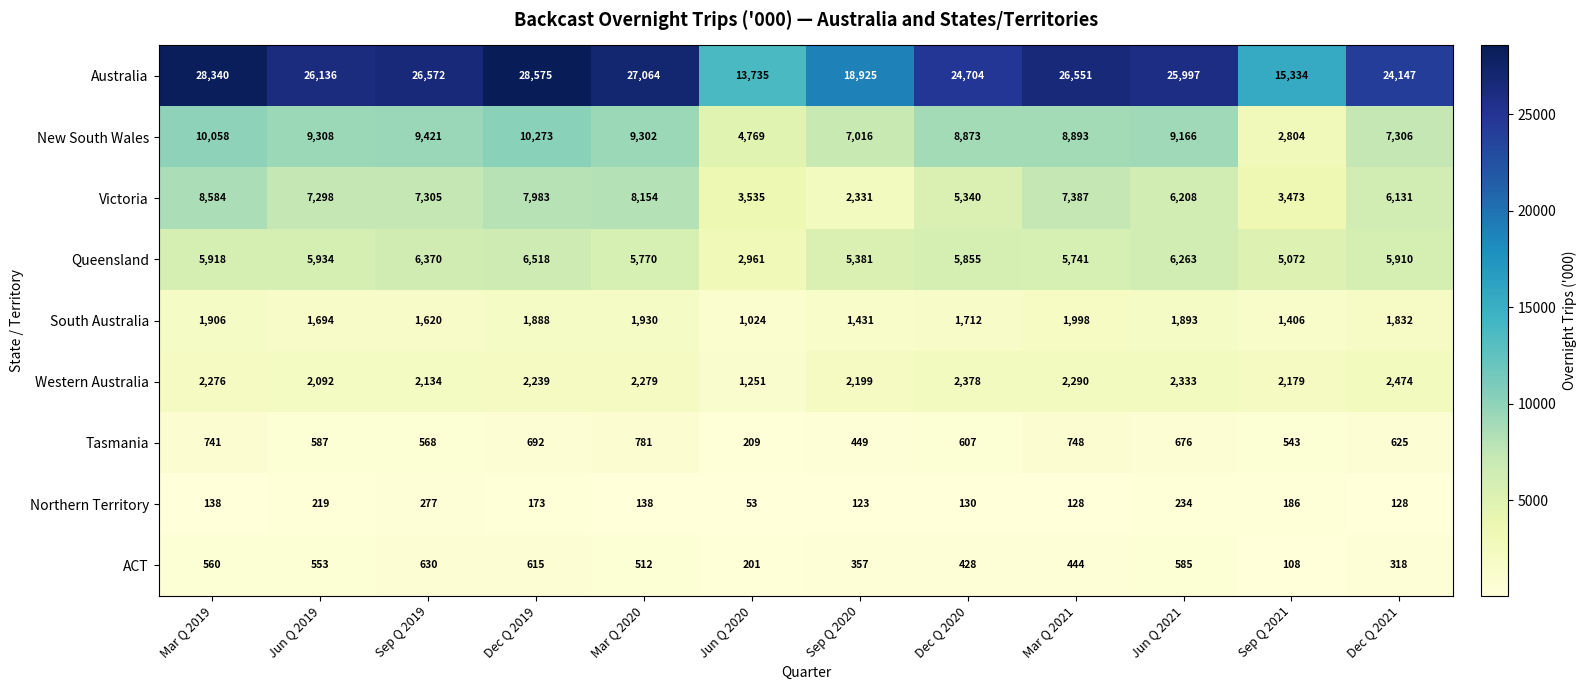

Which series has the largest total across all categories?

Australia